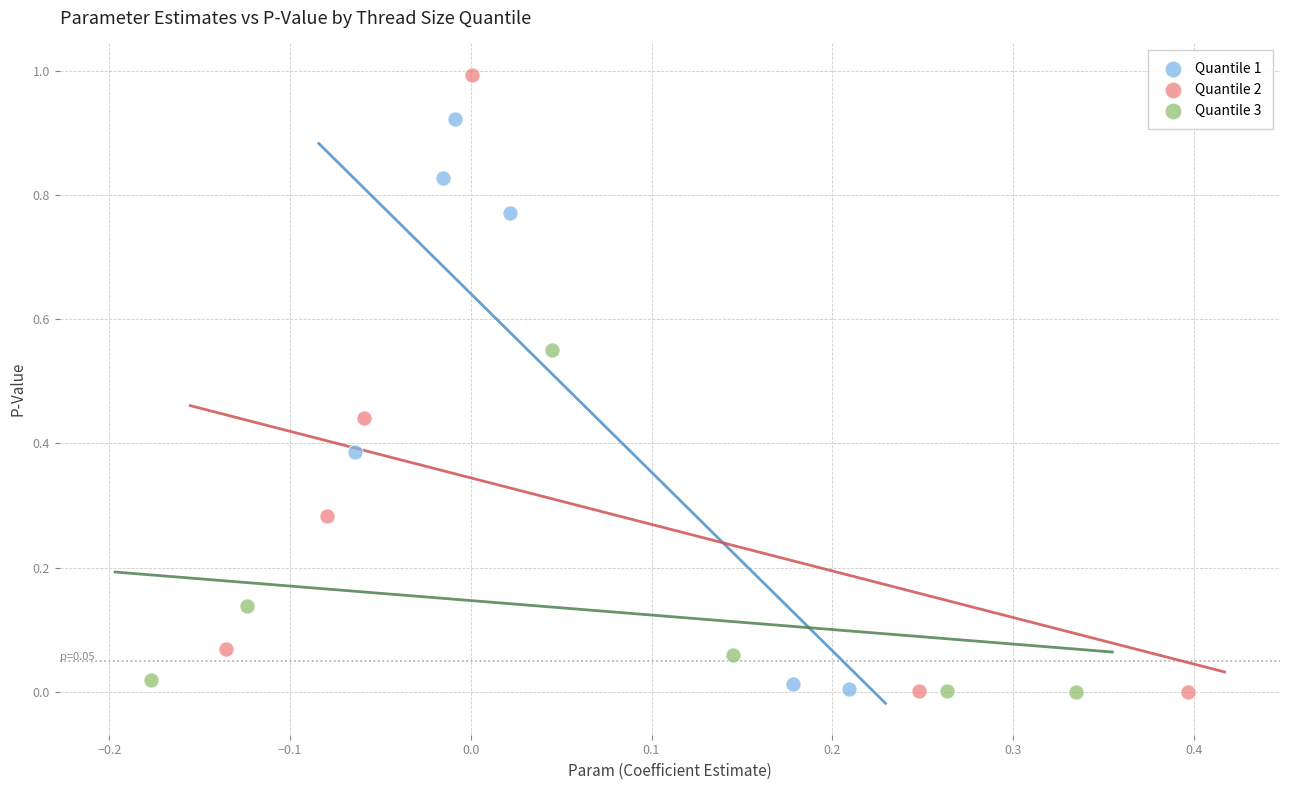

Which series has the largest Y range (max minus min)?

Quantile 2